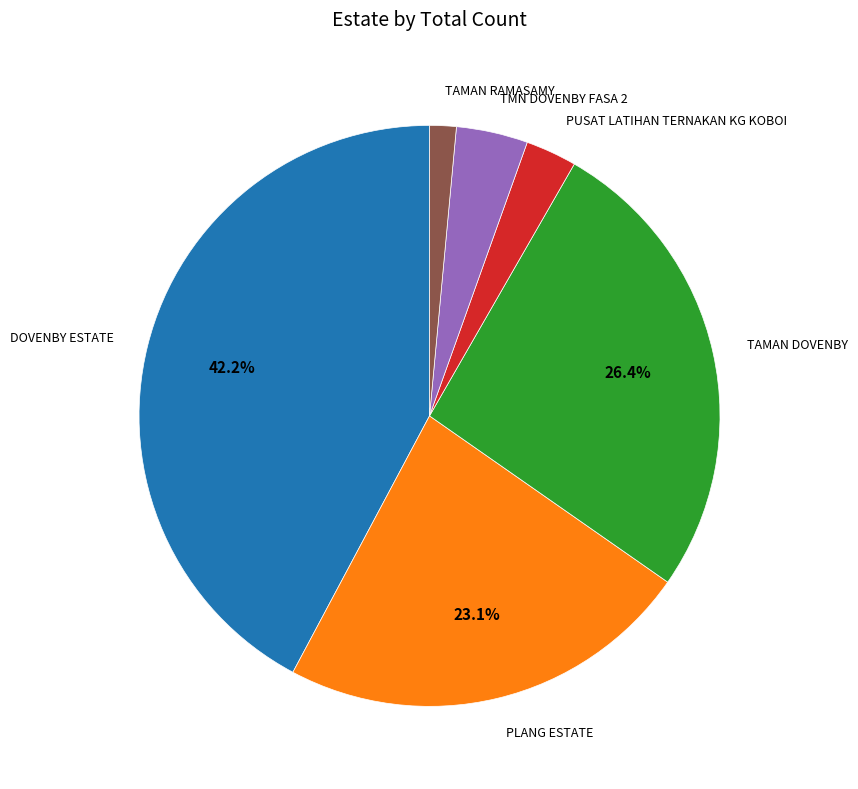

Does TAMAN RAMASAMY account for over 50% of the chart?

No